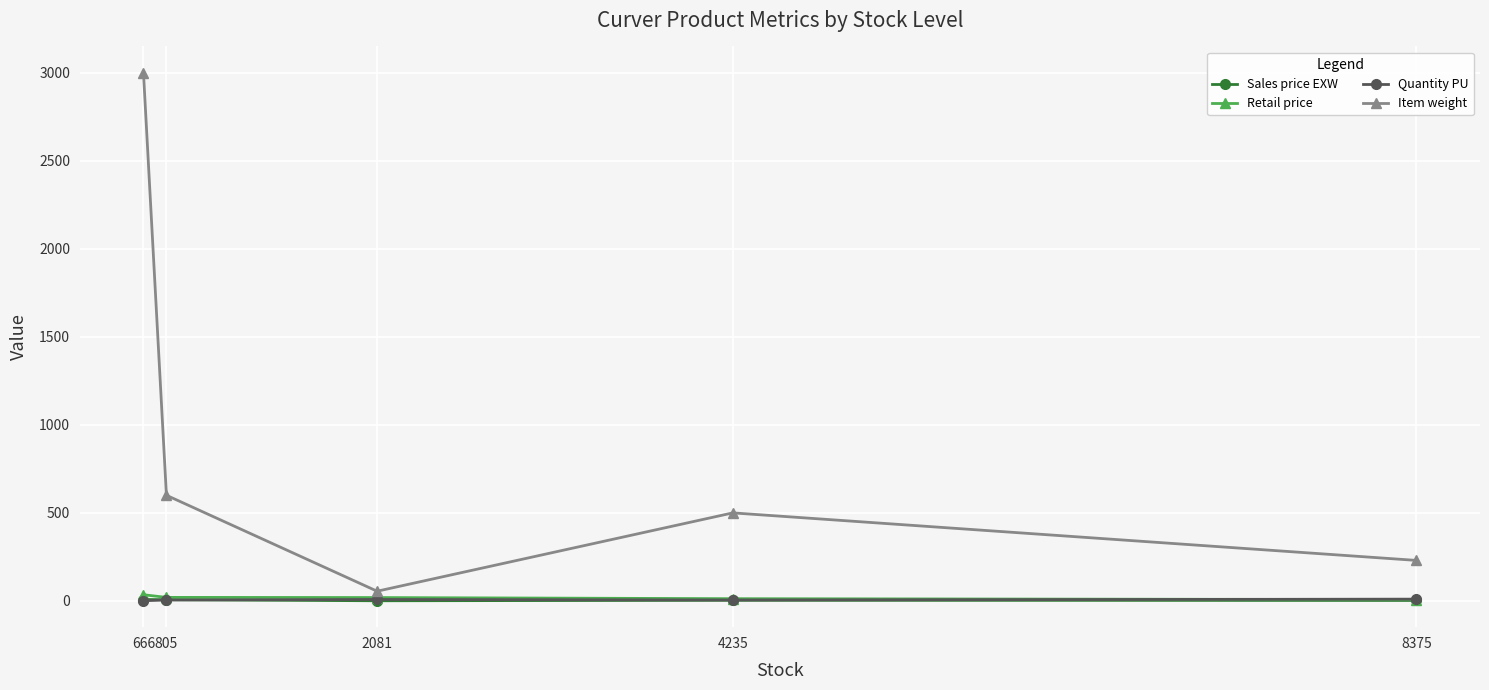

At which category is the sum across all series the highest?

666